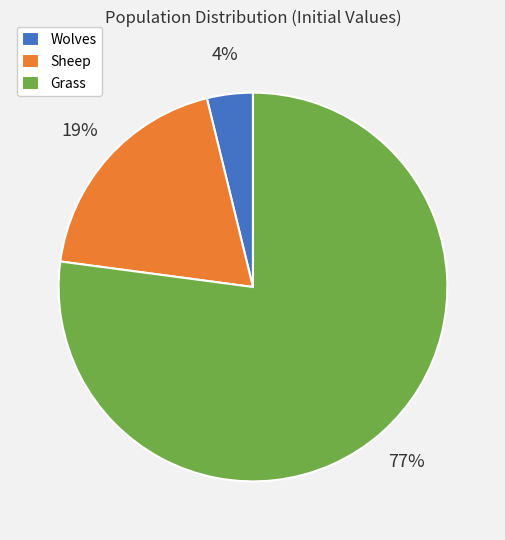

Is the sum of Wolves and Sheep greater than half?

No